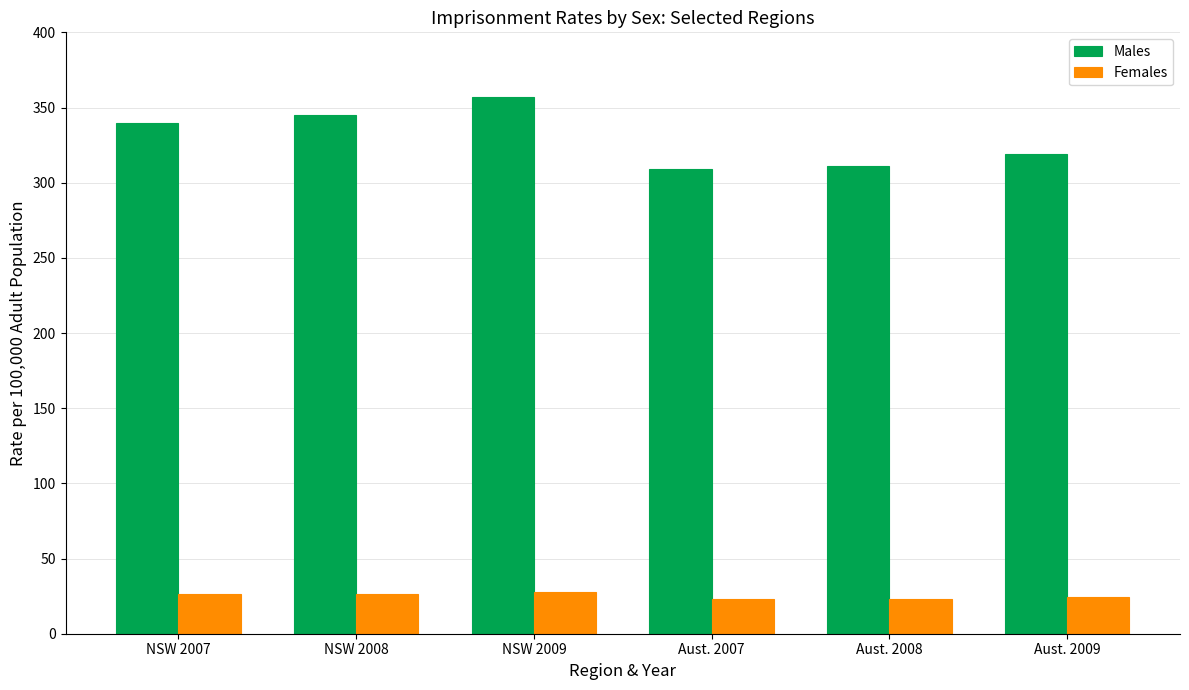

Which label corresponds to the largest value in the chart?

NSW 2009